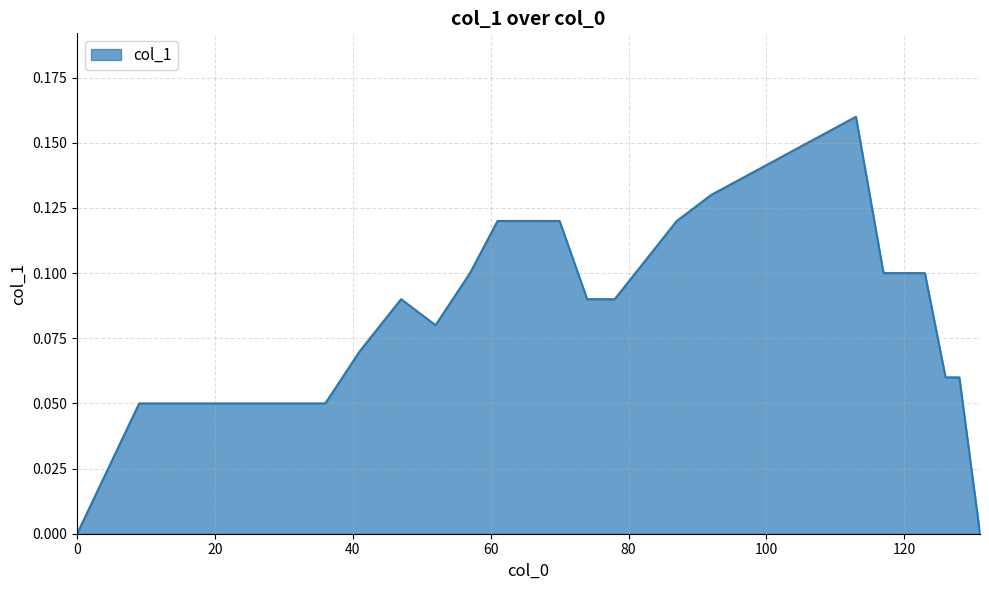

Is this an area chart (filled region under the line)?

Yes